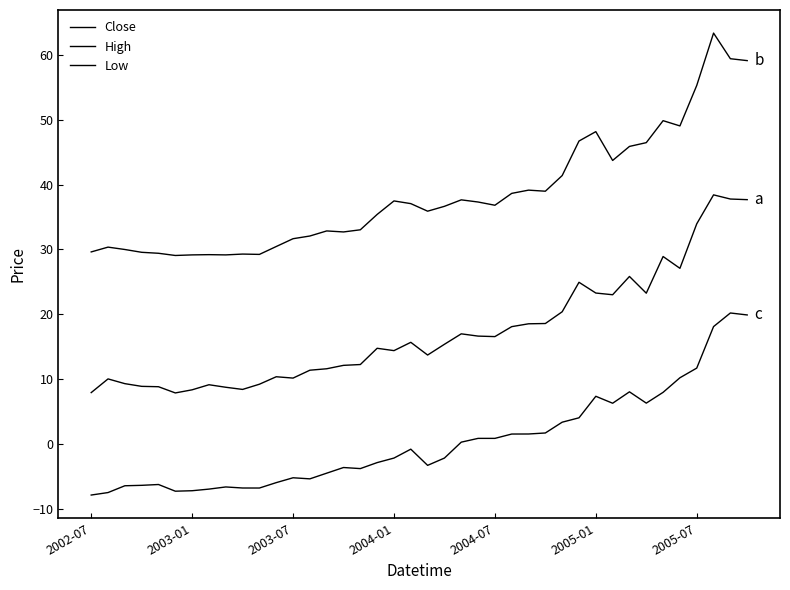

What is the greatest value displayed?

63.4